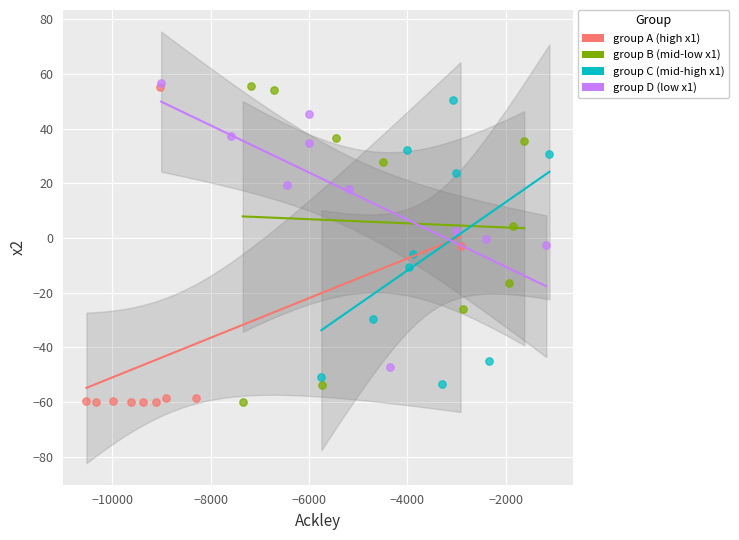

What are all the series names shown in the legend?

group A (high x1), group B (mid-low x1), group C (mid-high x1), group D (low x1)